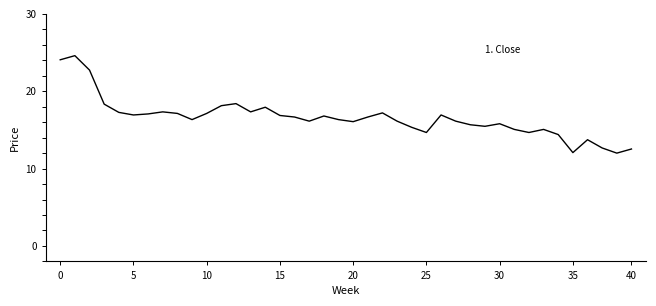

What is the greatest value displayed?

24.6